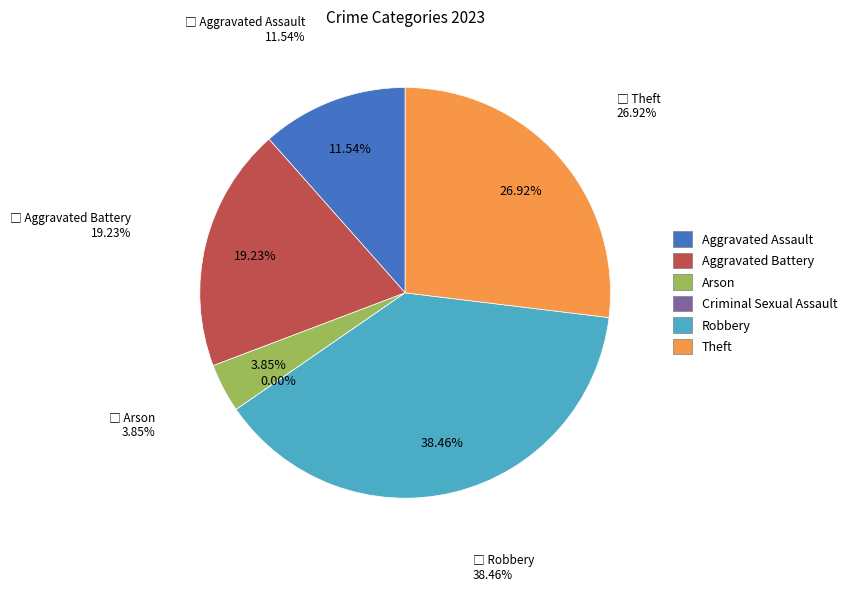

Is Theft the majority of the pie?

No